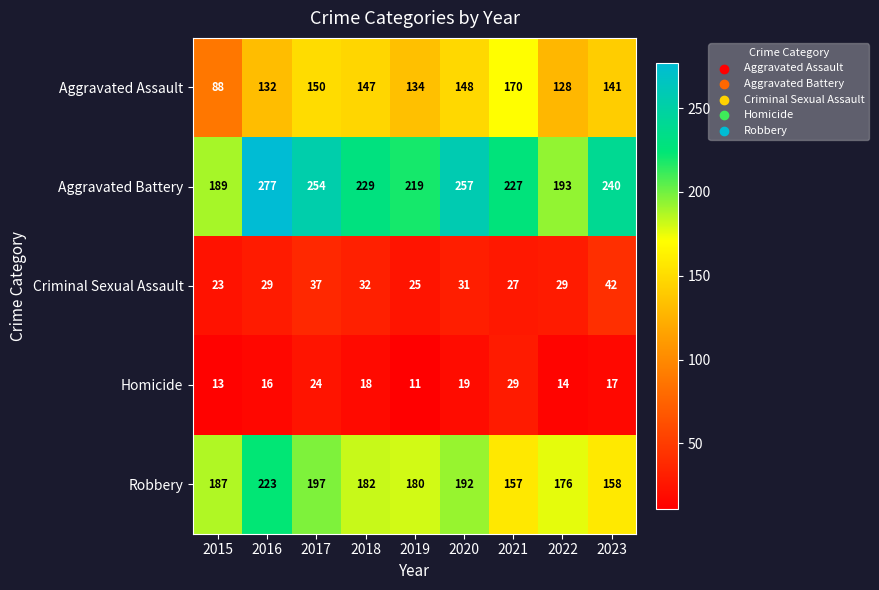

What is the difference between the maximum and minimum values in the Aggravated Assault series?

82